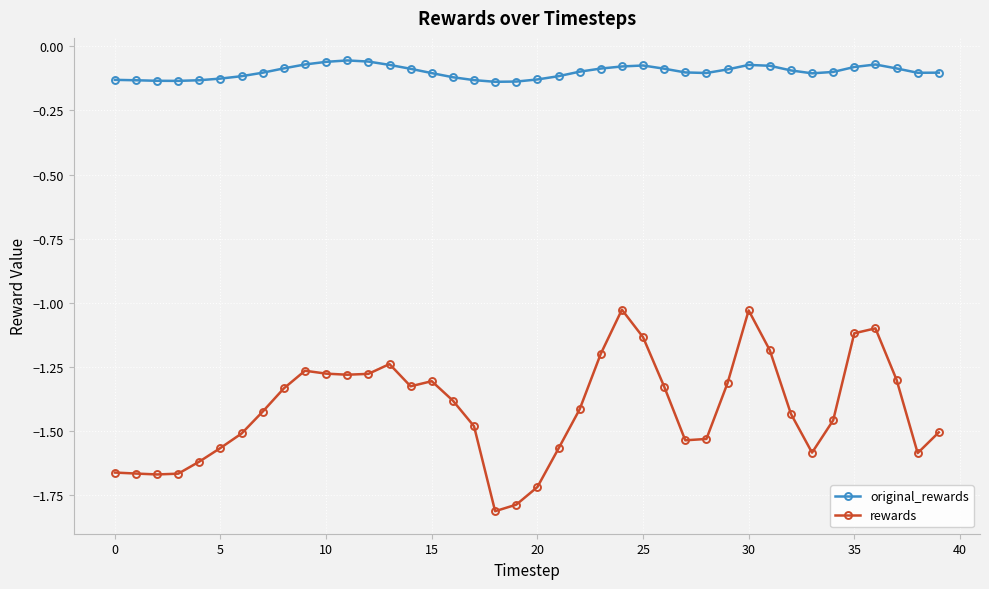

Which series has the widest spread of values?

rewards